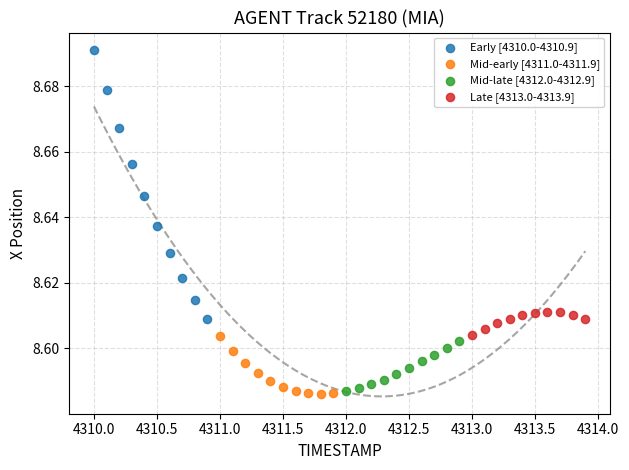

What are all the series names shown in the legend?

Early [4310.0-4310.9], Mid-early [4311.0-4311.9], Mid-late [4312.0-4312.9], Late [4313.0-4313.9]